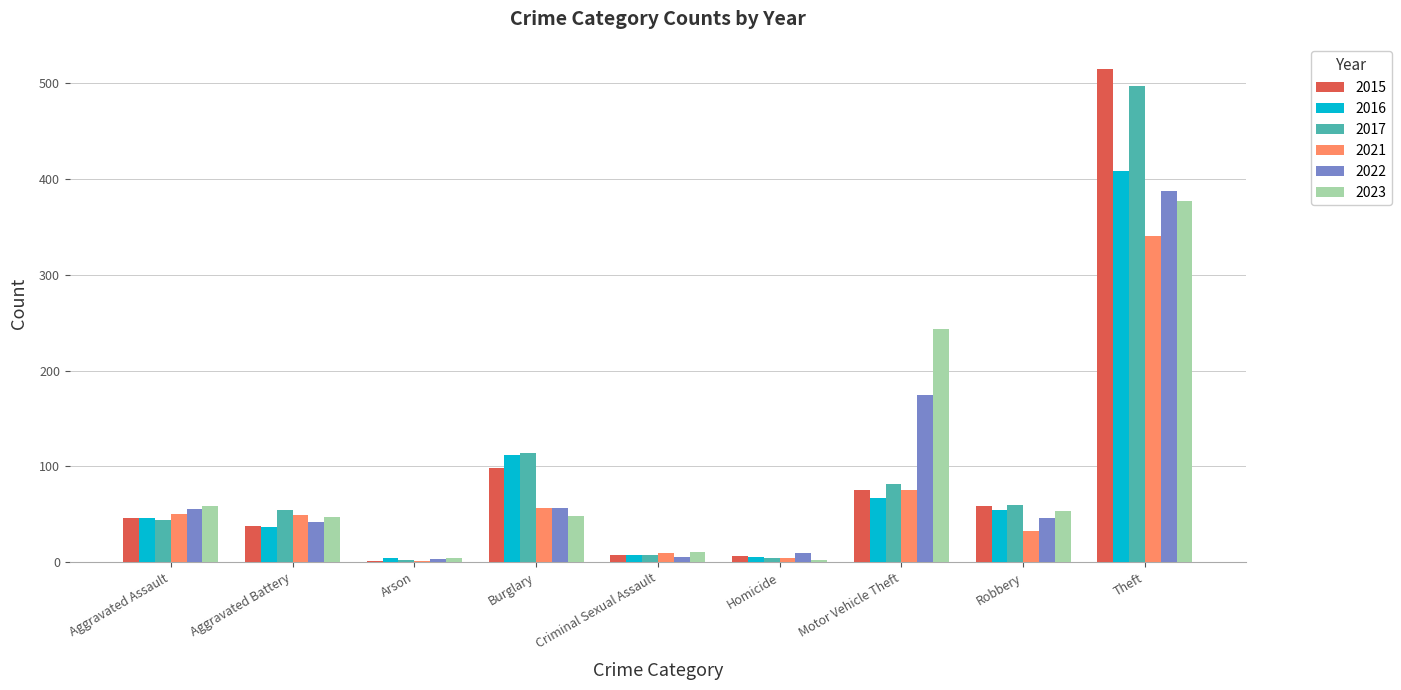

The 2021 series shows 32 at Robbery. True or false?

True